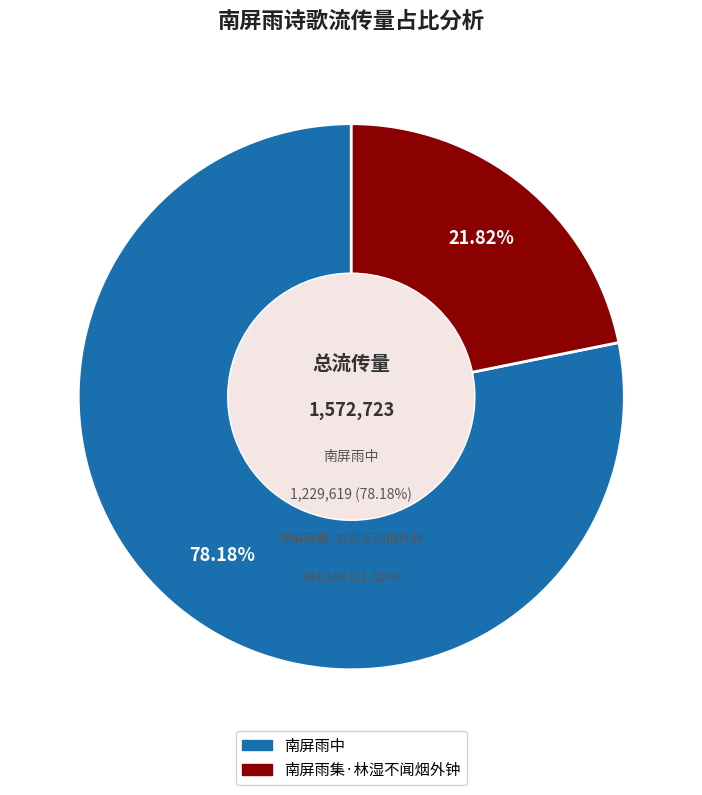

How many segments does this pie chart have?

2